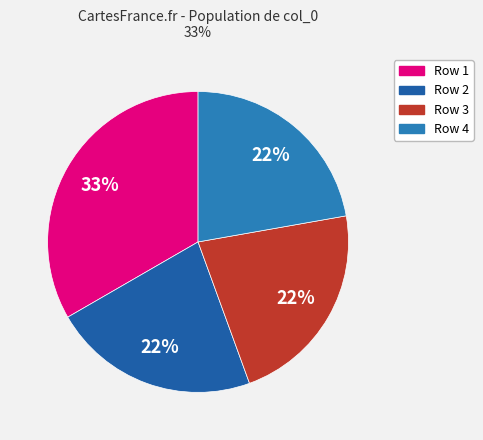

To the nearest percent, what is the difference between the largest and smallest slice percentages?

11%